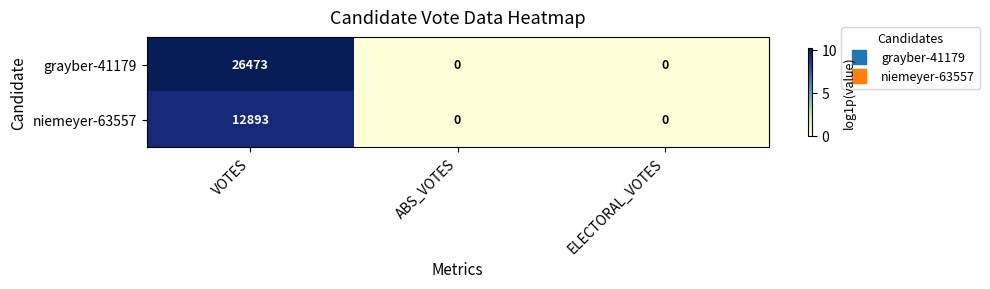

Reading right to left, list all the values displayed in this chart.

grayber-41179: ELECTORAL_VOTES=0	ABS_VOTES=0	VOTES=26473
niemeyer-63557: ELECTORAL_VOTES=0	ABS_VOTES=0	VOTES=12893